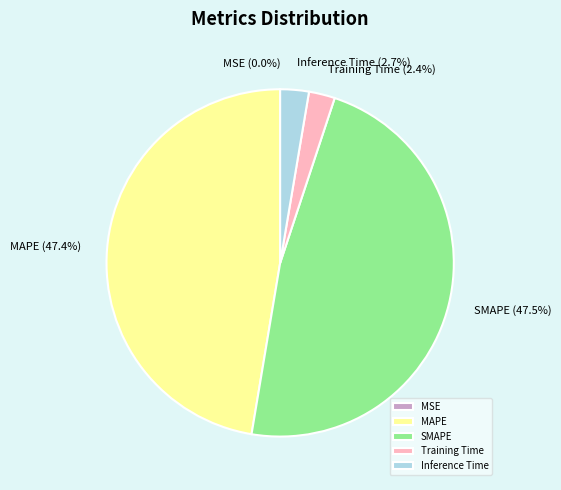

What portion of the pie excludes SMAPE?

52.5%